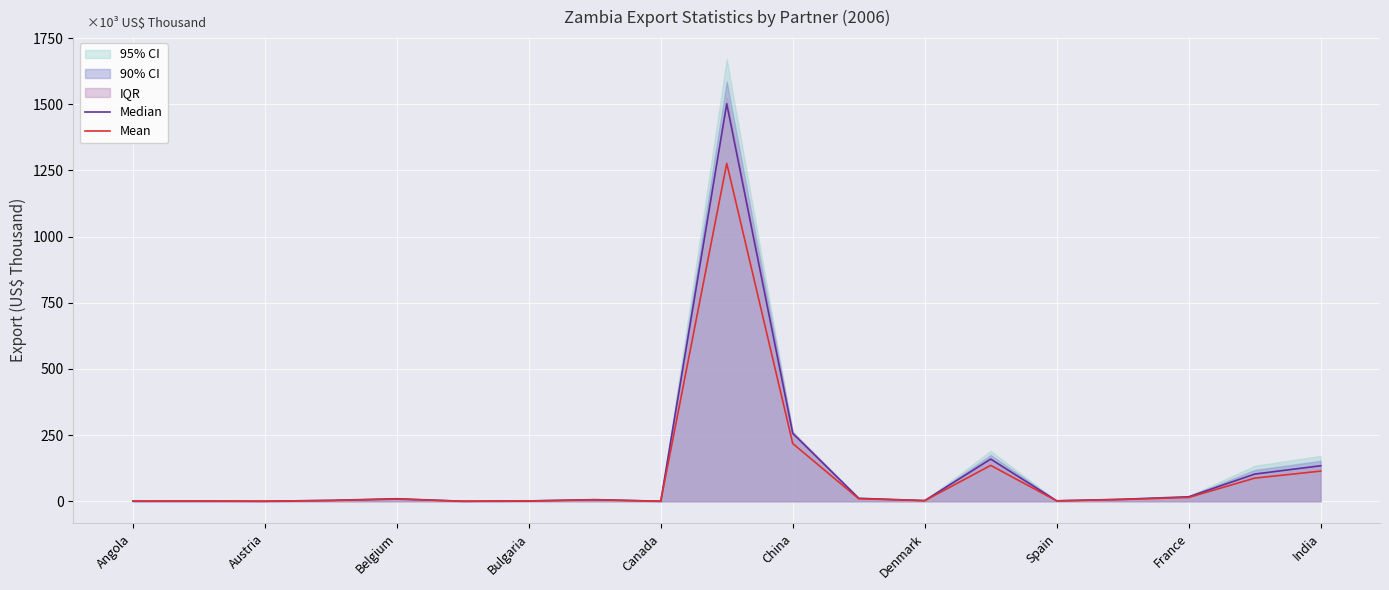

Is it true that Mean equals 101.4 at China?

False